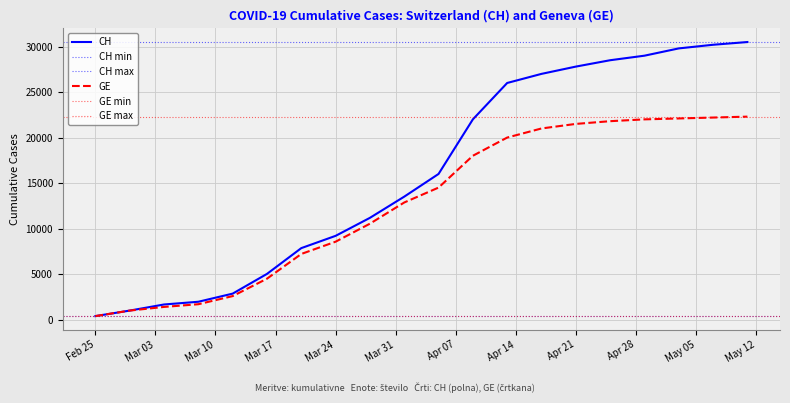

Rank the series by their maximum value, from highest to lowest.

CH, GE